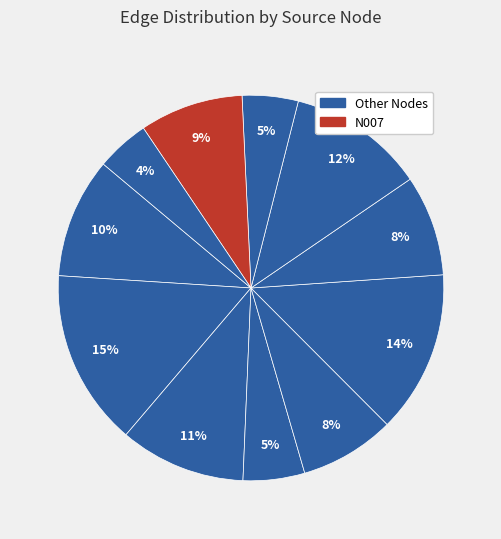

Count the number of slices in the pie.

11